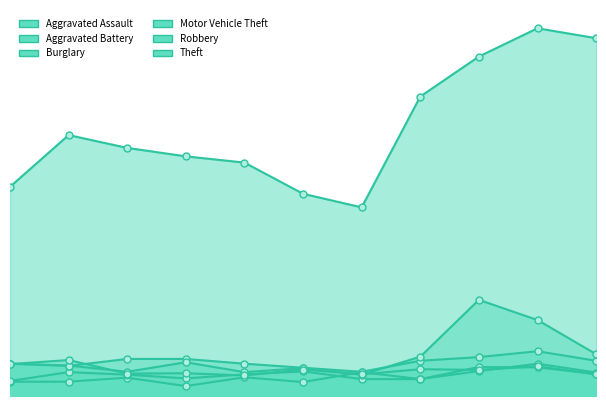

What is the average value of the Aggravated Battery series?

59